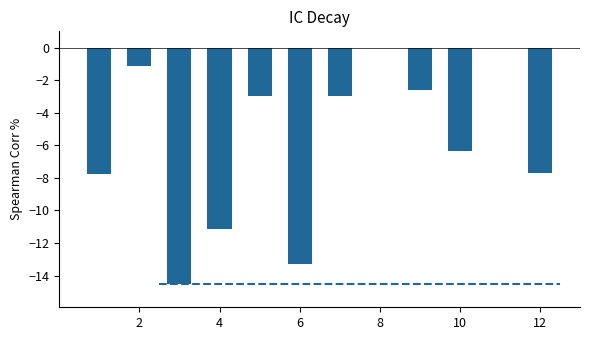

What is the sum of all values?

-70.4